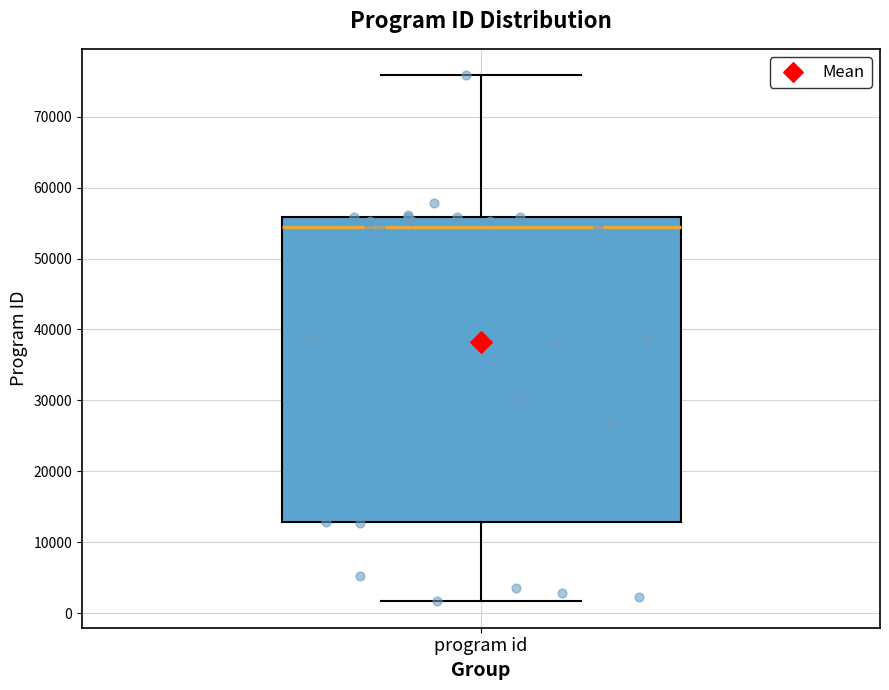

Read this box plot against the y-axis: the position of the median line, the range covered by the box, and the ends of both whiskers. The values are not printed on the chart, so give them approximately, as read against the axis.

median 54000, box 13000 to 56000, whiskers 2000 to 76000